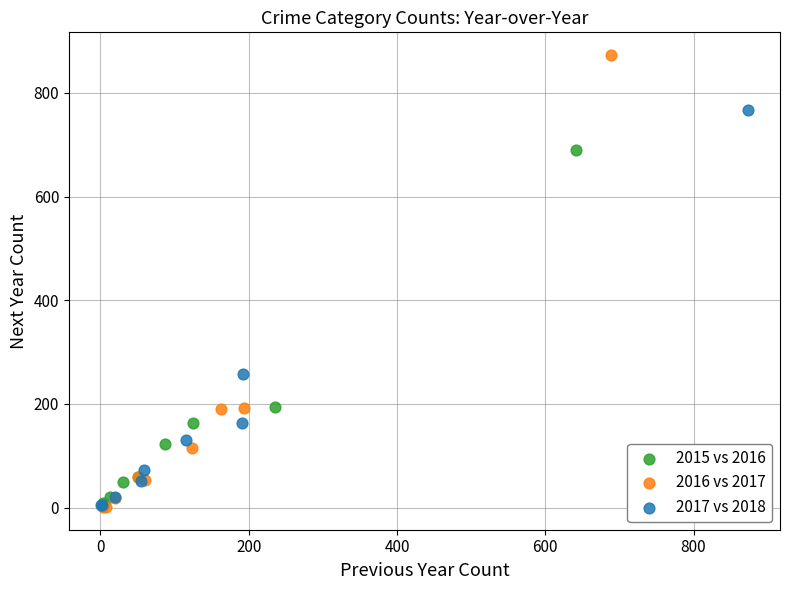

Which series has the largest Y range (max minus min)?

2016 vs 2017